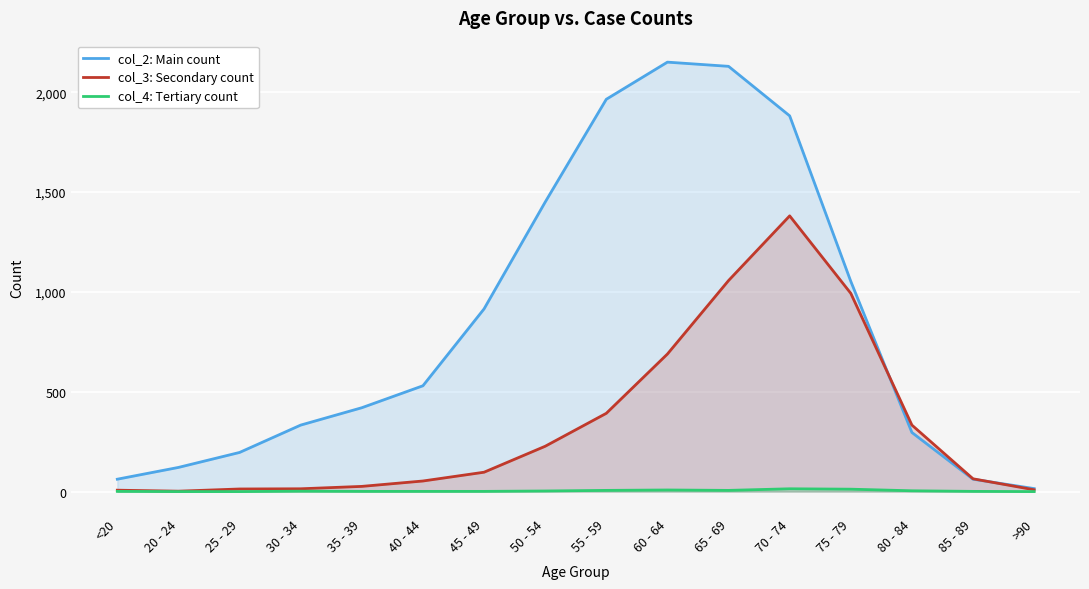

Where is the first local minimum for col_3: Secondary count?

20 - 24